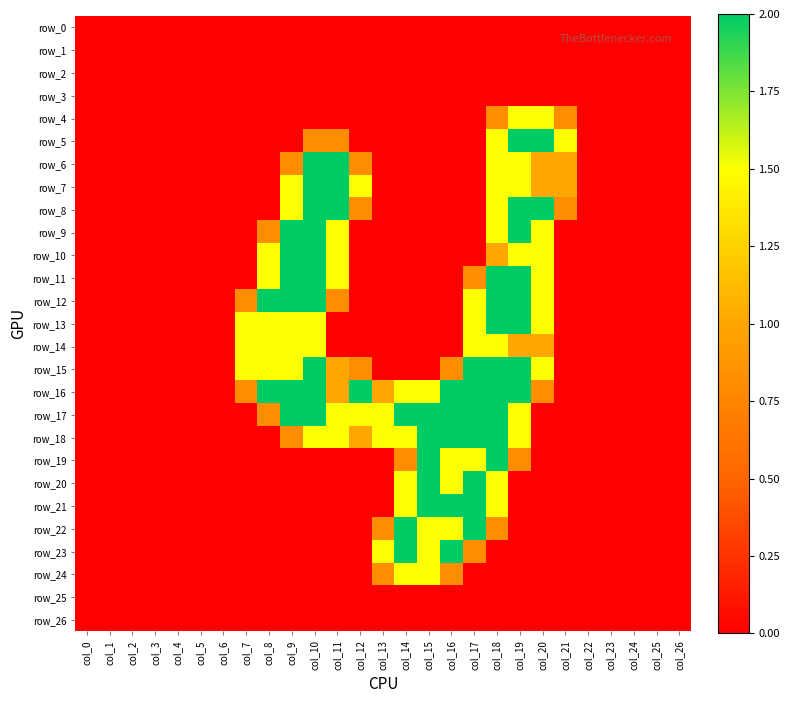

What is the highest value of the row_12 series?

2.0